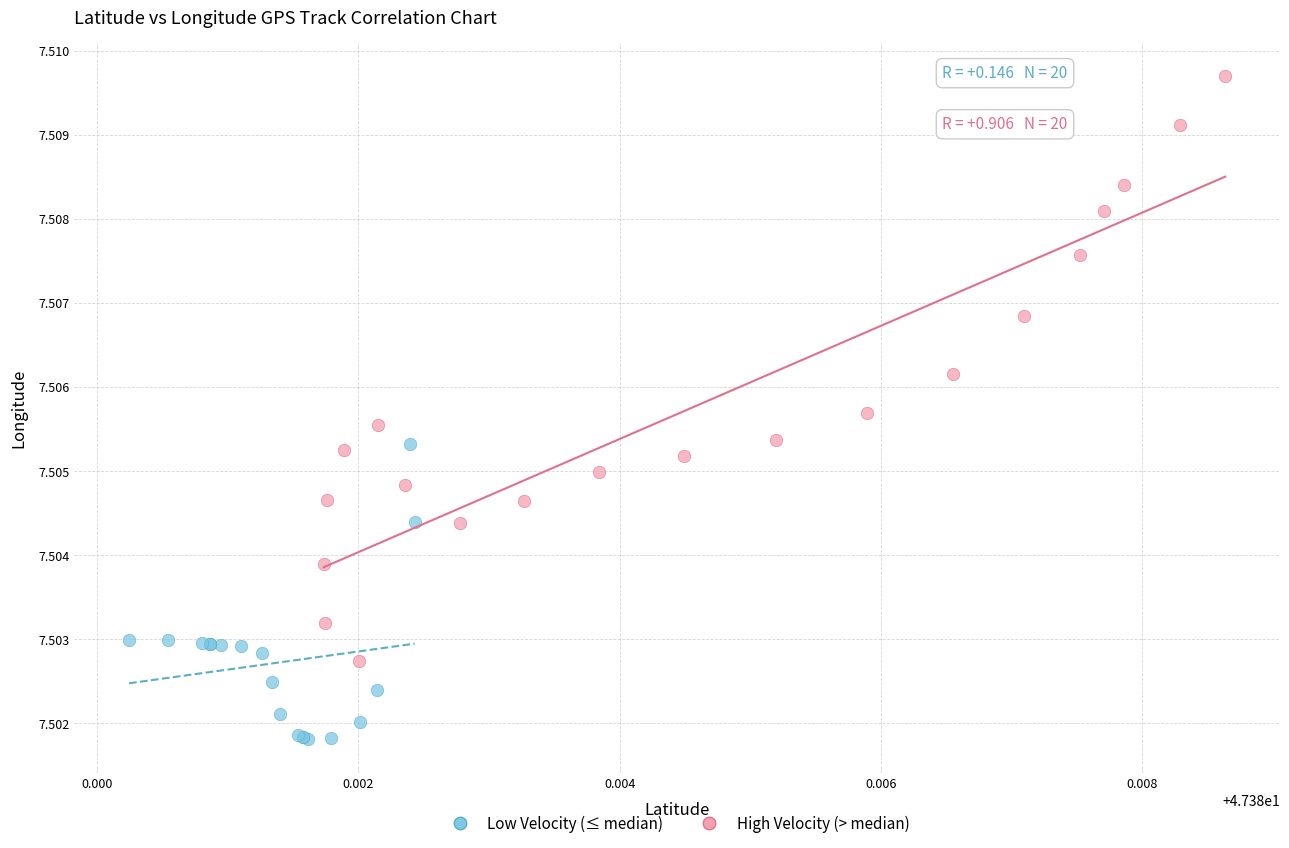

Which series contains the highest Y value?

High Velocity (> median)